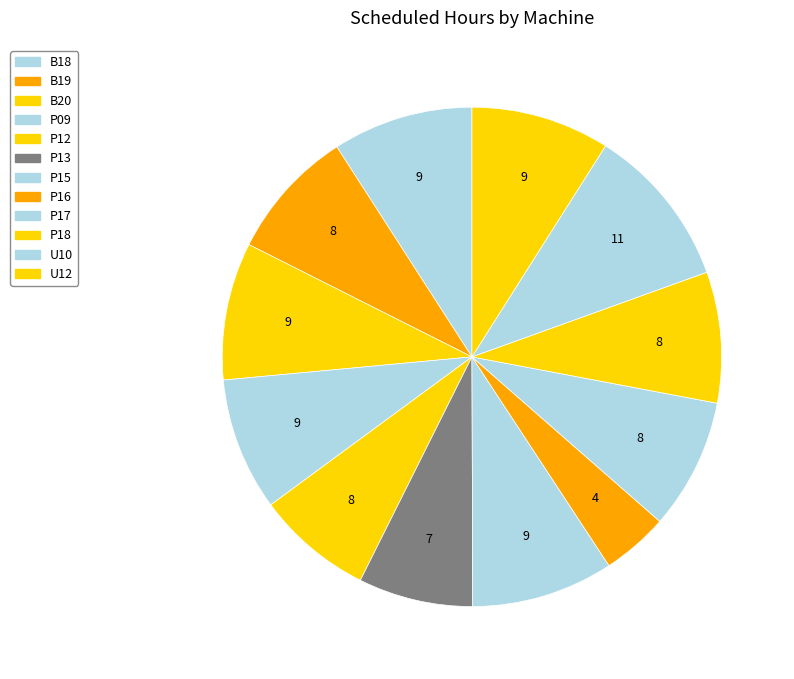

To the nearest percent, what portion does B20 represent?

9%